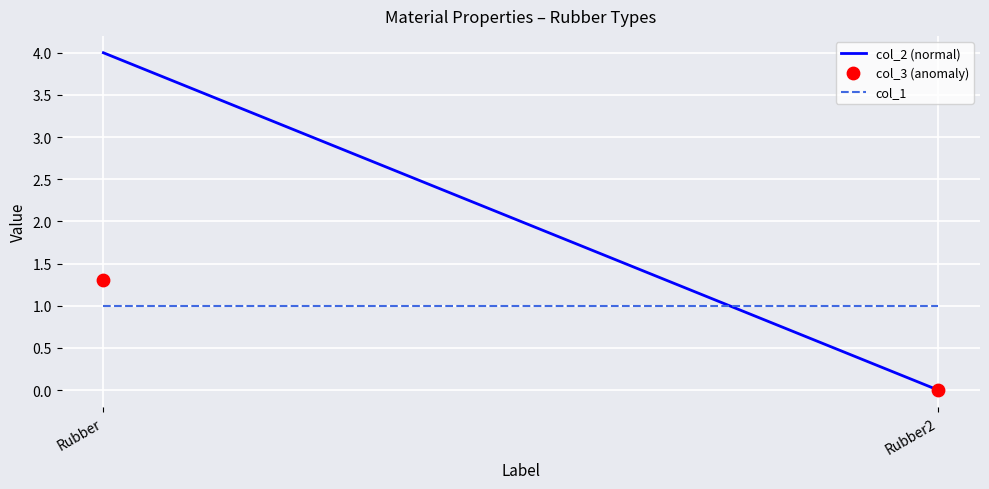

What is the average Y value?

0.7